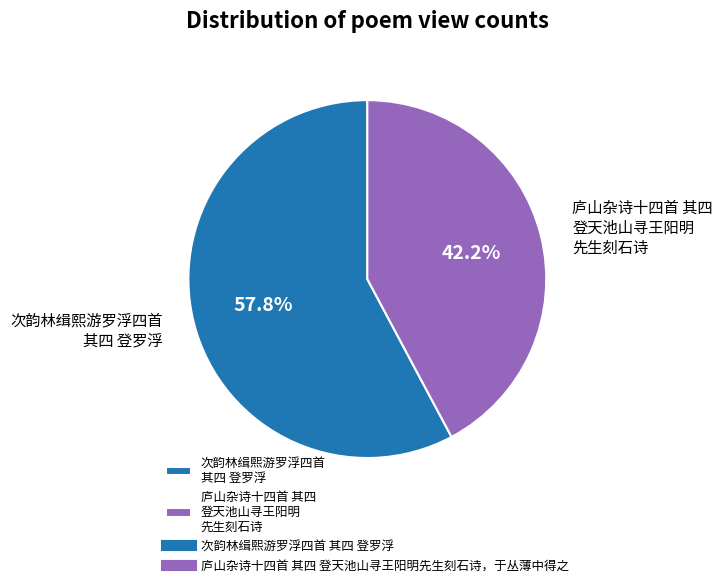

Which has a higher value, 次韵林缉熙游罗浮四首 其四 登罗浮 or 庐山杂诗十四首 其四 登天池山寻王阳明 先生刻石诗?

次韵林缉熙游罗浮四首 其四 登罗浮